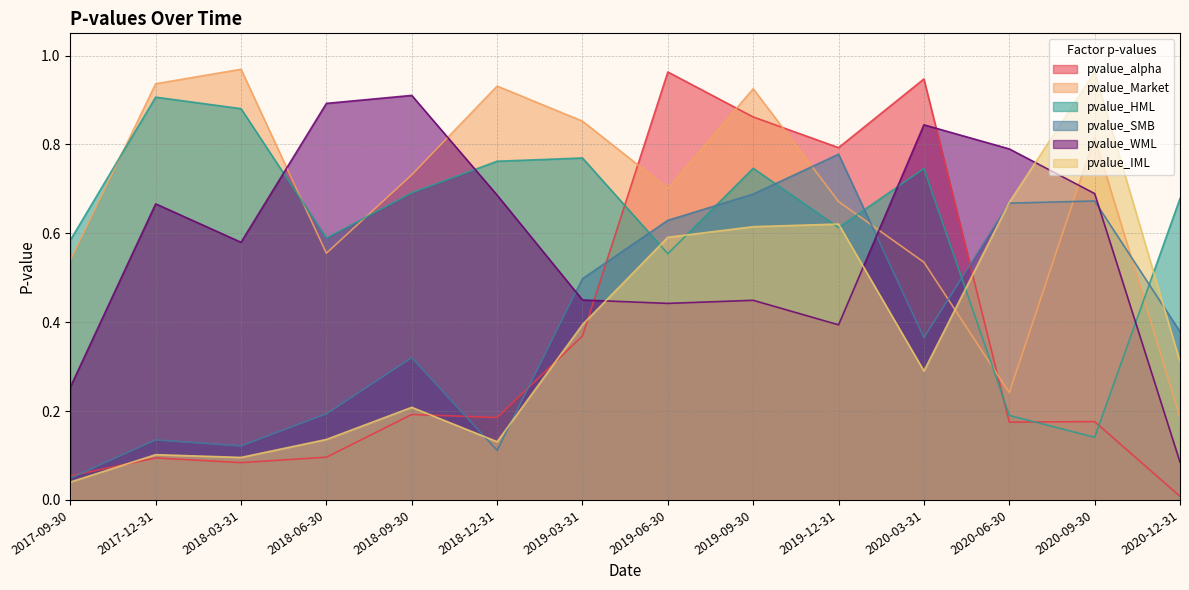

What is the difference between the maximum and minimum values in the pvalue_WML series?

0.8